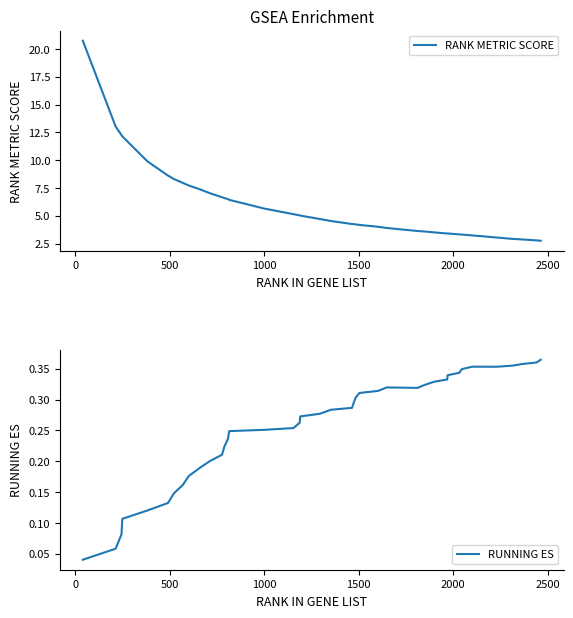

Reading left to right, what are all the values shown in this chart?

RANK METRIC SCORE: 20.7	13.0	12.2	12.1	9.9	8.6	8.3	8.0	7.7	7.4	7.0	6.7	6.6	6.5	6.4	5.6	5.1	5.0	5.0	4.7	4.5	4.3	4.2	4.2	4.2	4.0	3.9	3.6	3.6	3.5	3.4	3.4	3.3	3.3	3.2	3.1	2.9	2.9	2.8	2.8
RUNNING ES: 0.0	0.1	0.1	0.1	0.1	0.1	0.1	0.2	0.2	0.2	0.2	0.2	0.2	0.2	0.2	0.3	0.3	0.3	0.3	0.3	0.3	0.3	0.3	0.3	0.3	0.3	0.3	0.3	0.3	0.3	0.3	0.3	0.3	0.3	0.4	0.4	0.4	0.4	0.4	0.4